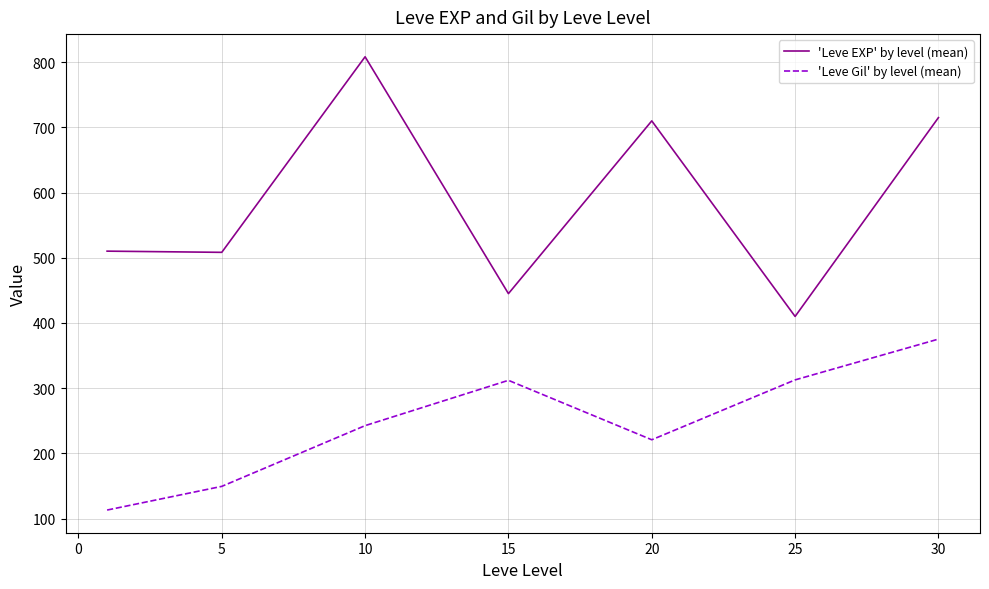

Rank the series by their maximum value, from highest to lowest.

'Leve EXP' by level (mean), 'Leve Gil' by level (mean)